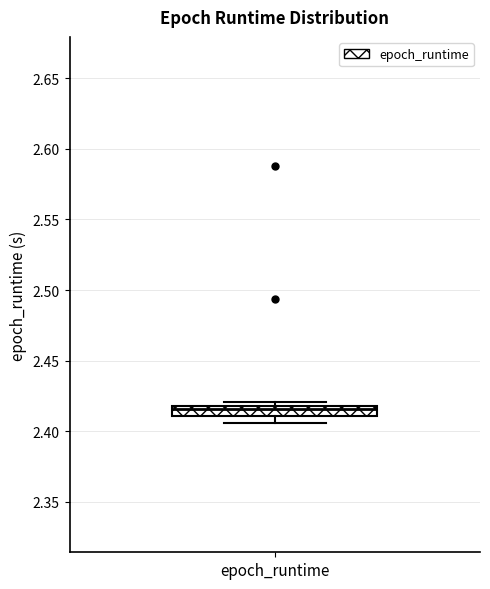

Where is the upper edge of the box for epoch_runtime on the y-axis? The values are not printed on the chart, so give them approximately, as read against the axis.

2.420